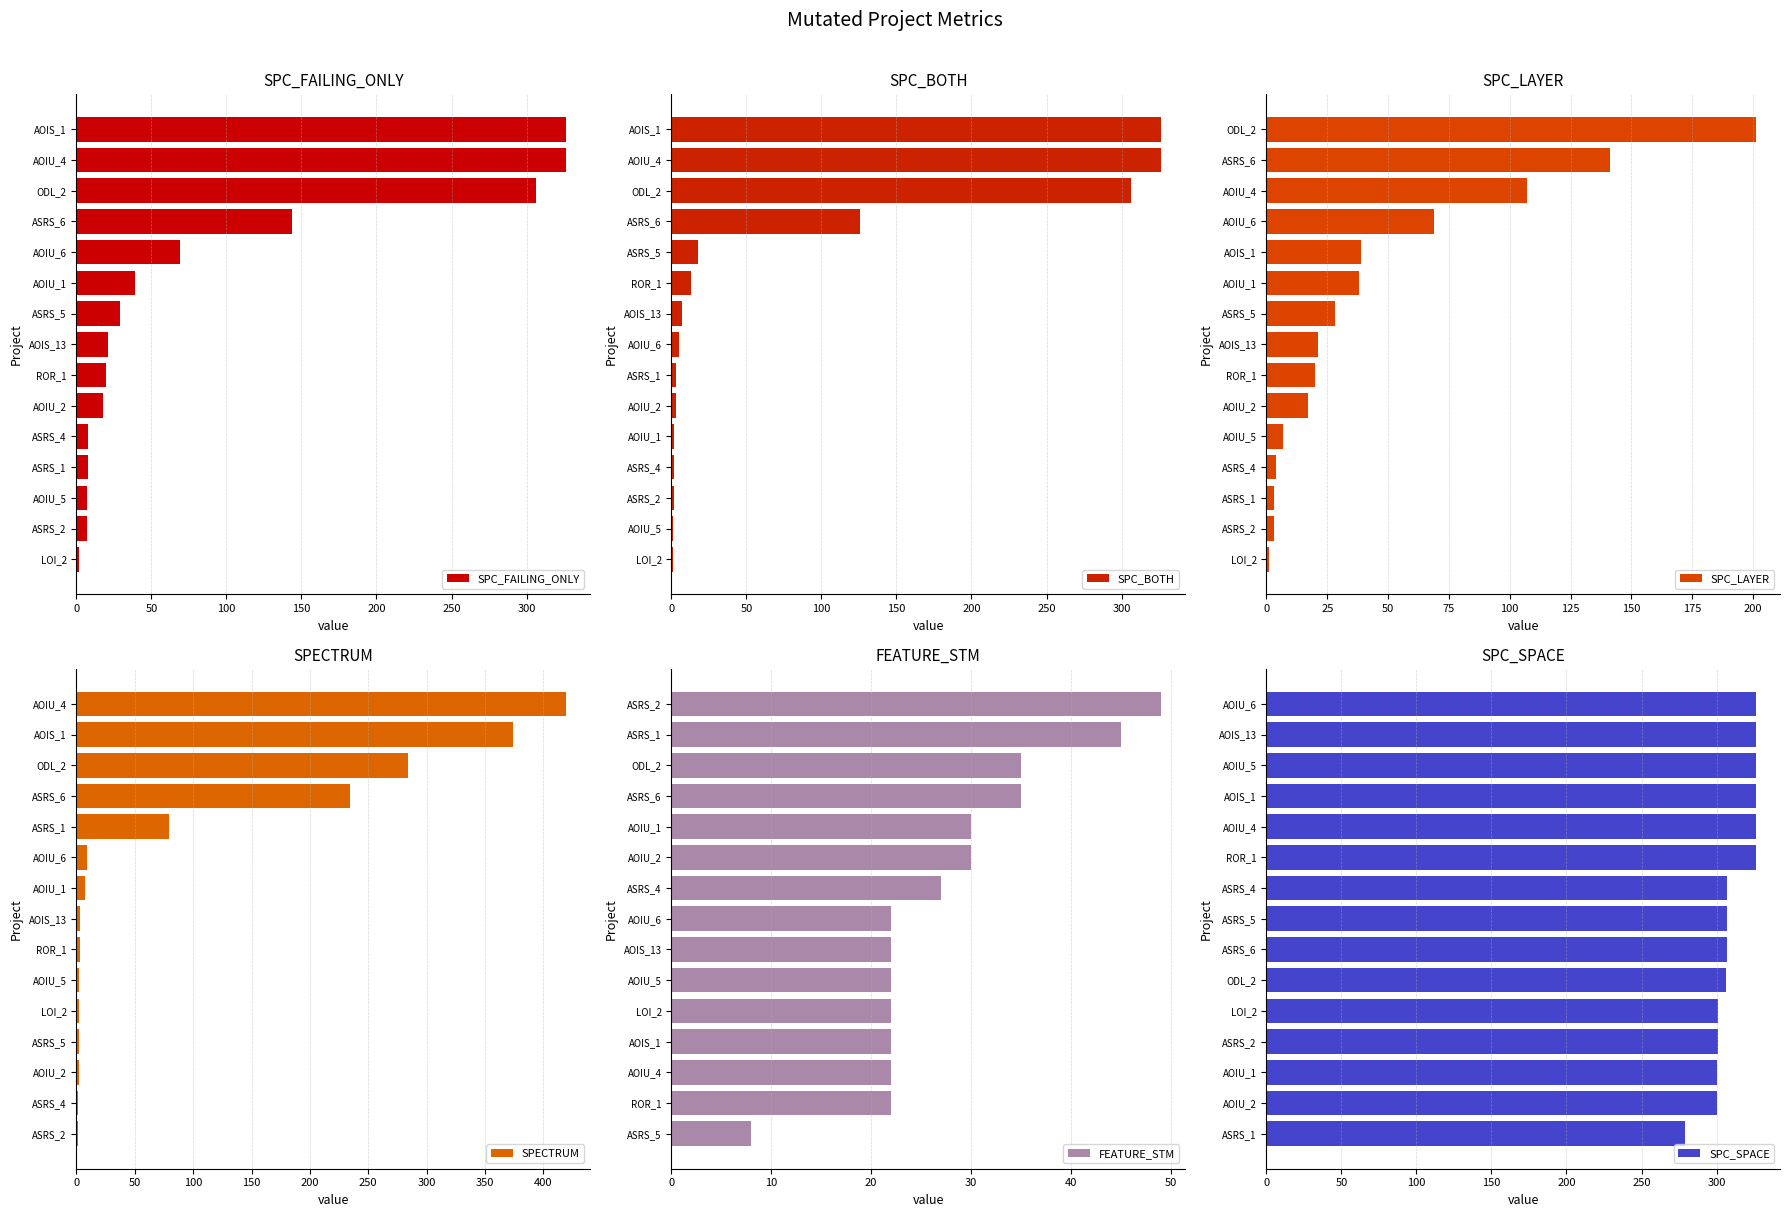

The value of SPC_SPACE at ROR_1 is 191. True or false?

False